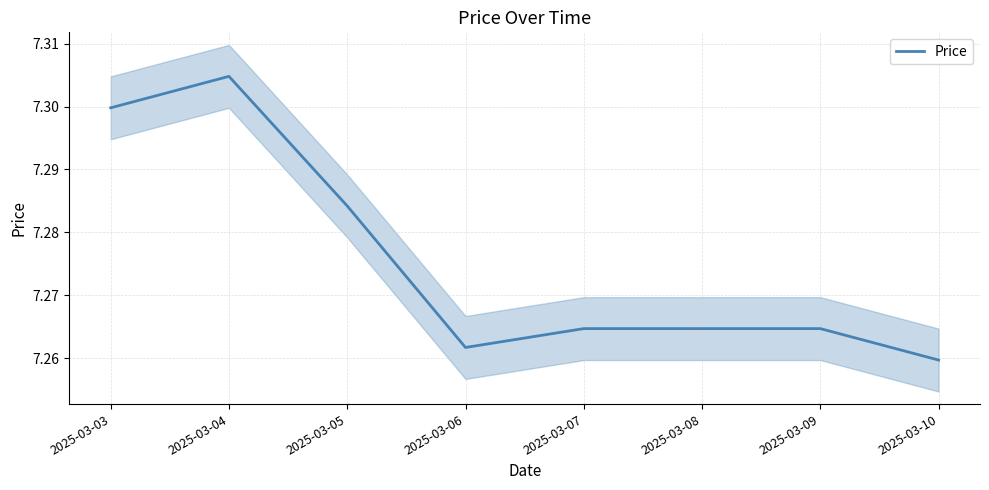

What is the sum of the values at 2025-03-07 and 2025-03-09?

14.5